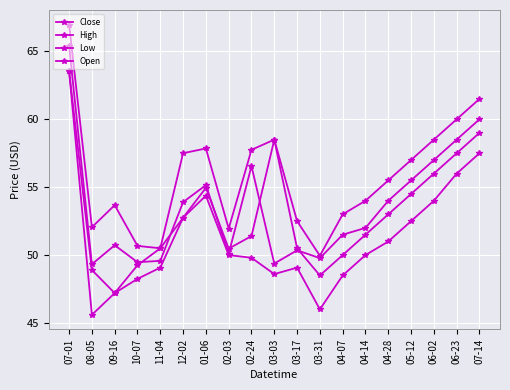

What is the sum of all Low values?

973.8